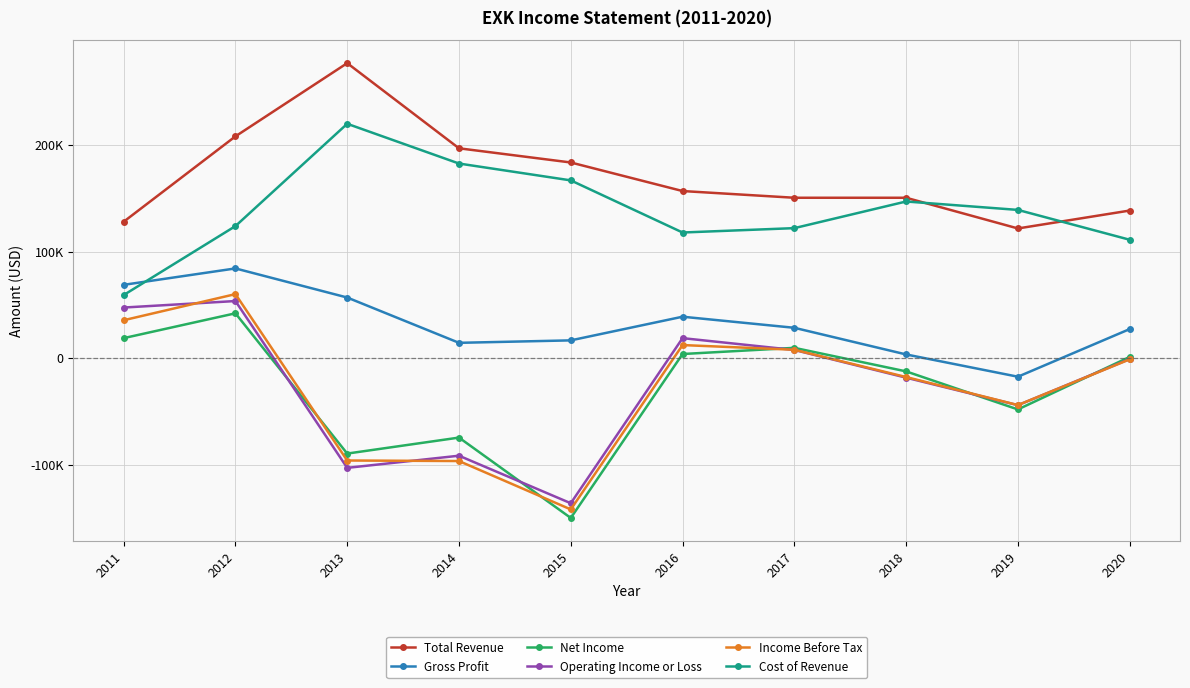

Reading left to right, list all the values displayed in this chart.

Total Revenue: 128000	208100	276800	196900	183600	156800	150500	150500	121700	138500
Gross Profit: 68800	84200	56900	14400	16700	38900	28500	3500	-17400	27300
Net Income: 18800	42100	-89500	-74500	-149900	3900	9700	-12400	-48100	1200
Operating Income or Loss: 47500	53600	-102900	-91500	-136100	18800	7700	-18300	-44100	-800
Income Before Tax: 35600	60100	-96000	-96500	-141900	12300	7900	-17700	-44000	-1100
Cost of Revenue: 59200	123900	219900	182600	166800	117900	122000	147000	139100	111100